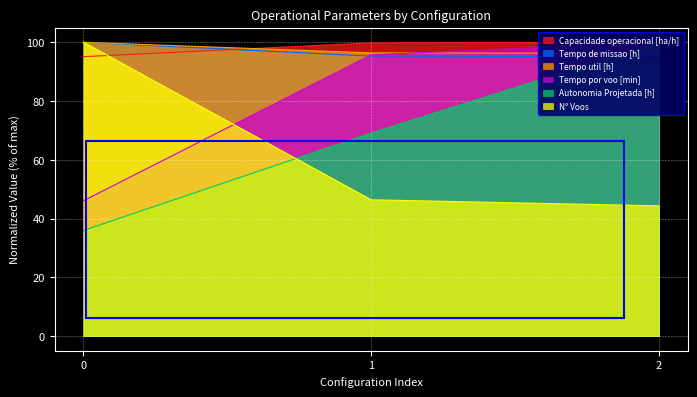

What is the total value across all series at 1?

502.7